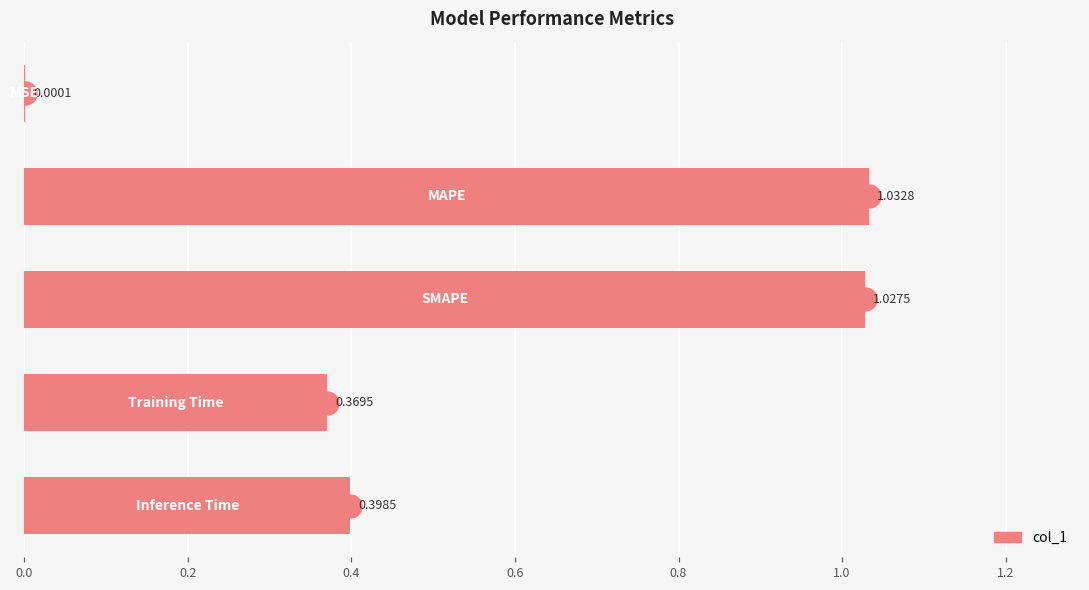

What is the sum of all values?

2.8